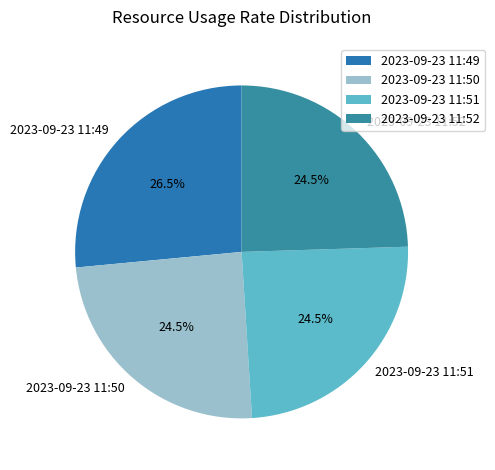

How many slices are in this pie chart?

4